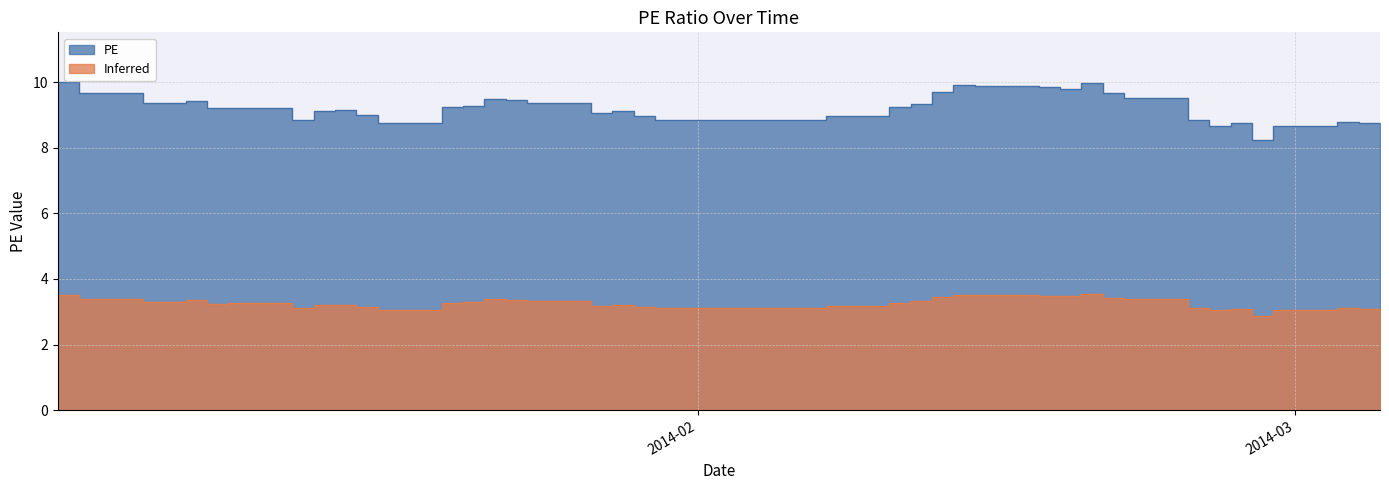

What is the average value of the PE series?

9.2